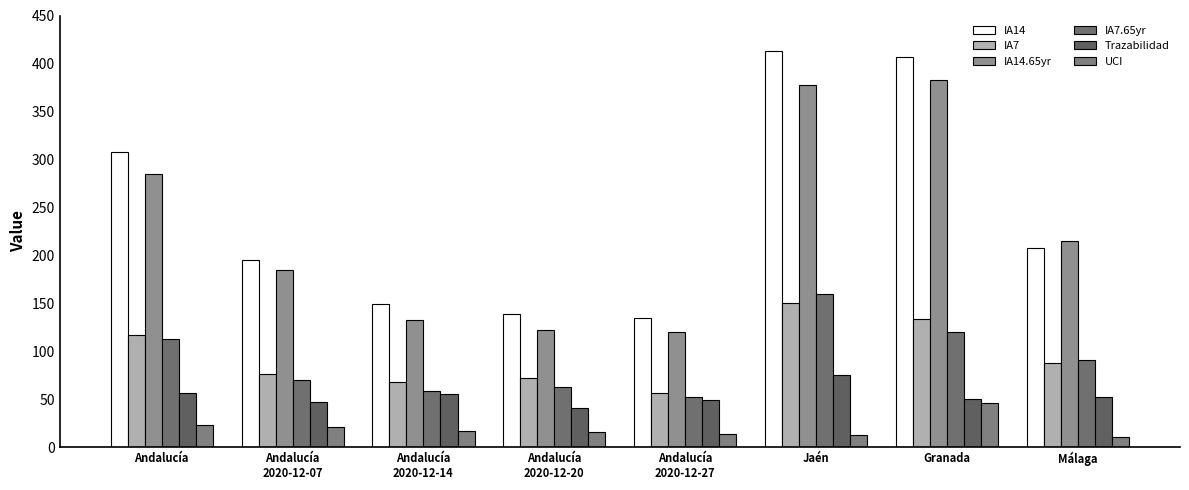

How many groups of bars are there?

8